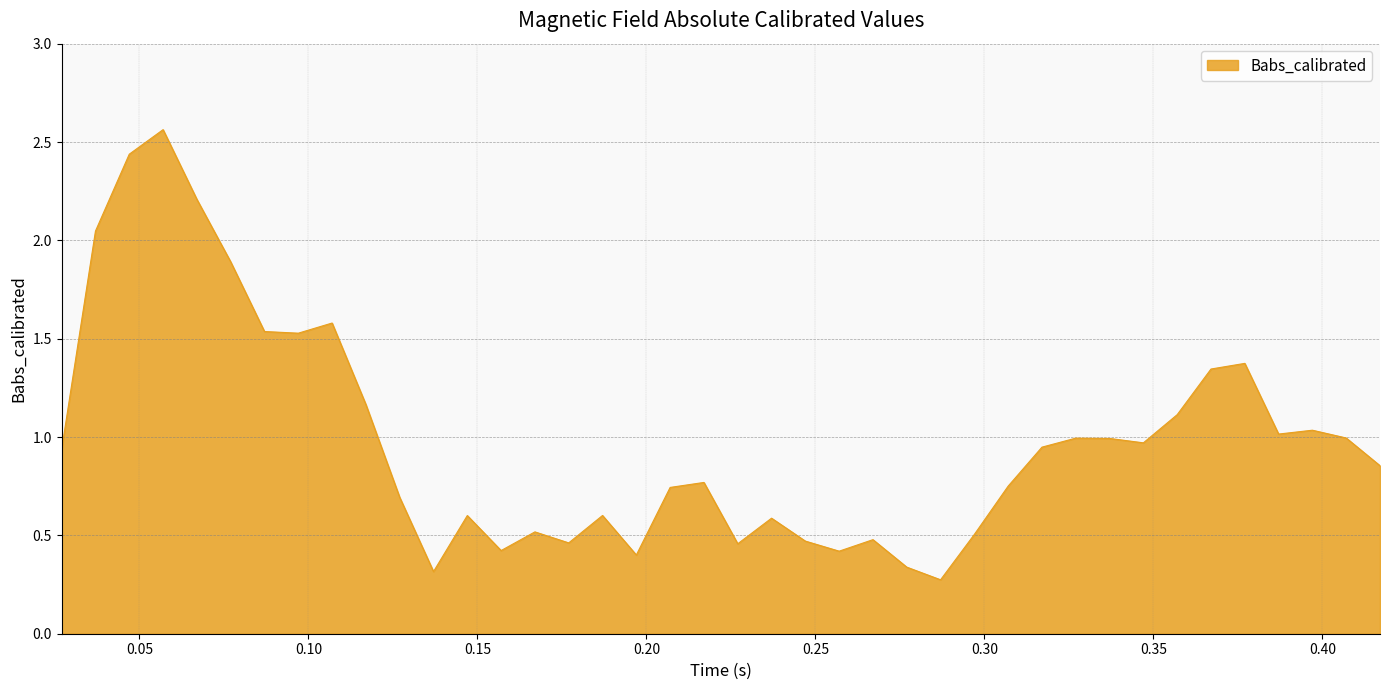

What is the difference between the maximum and minimum values?

2.3